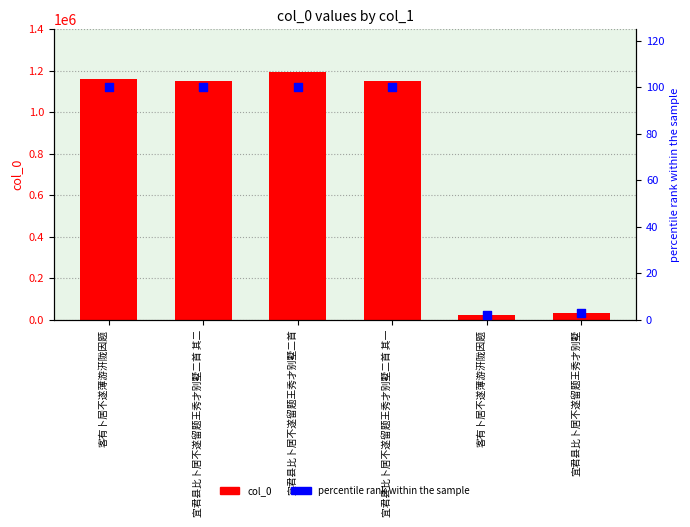

Which series has the largest total across all categories?

col_0